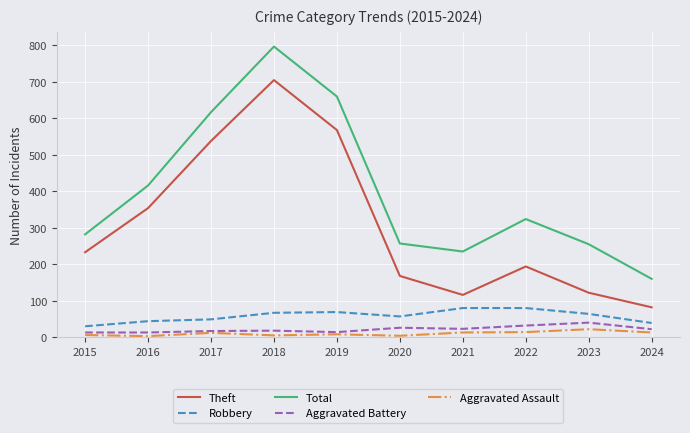

True or false: Theft and Aggravated Assault cross at least once.

False